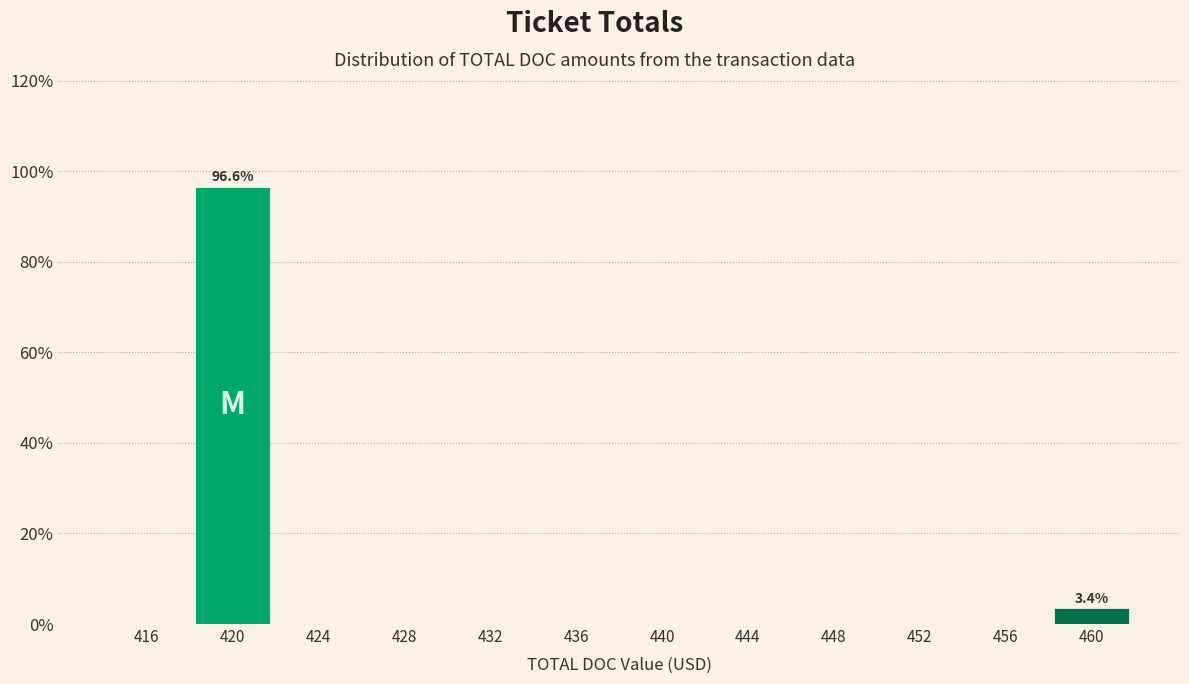

Reading right to left, list all the values displayed in this chart.

460=3.4	456=0.0	452=0.0	448=0.0	444=0.0	440=0.0	436=0.0	432=0.0	428=0.0	424=0.0	420=96.6	416=0.0